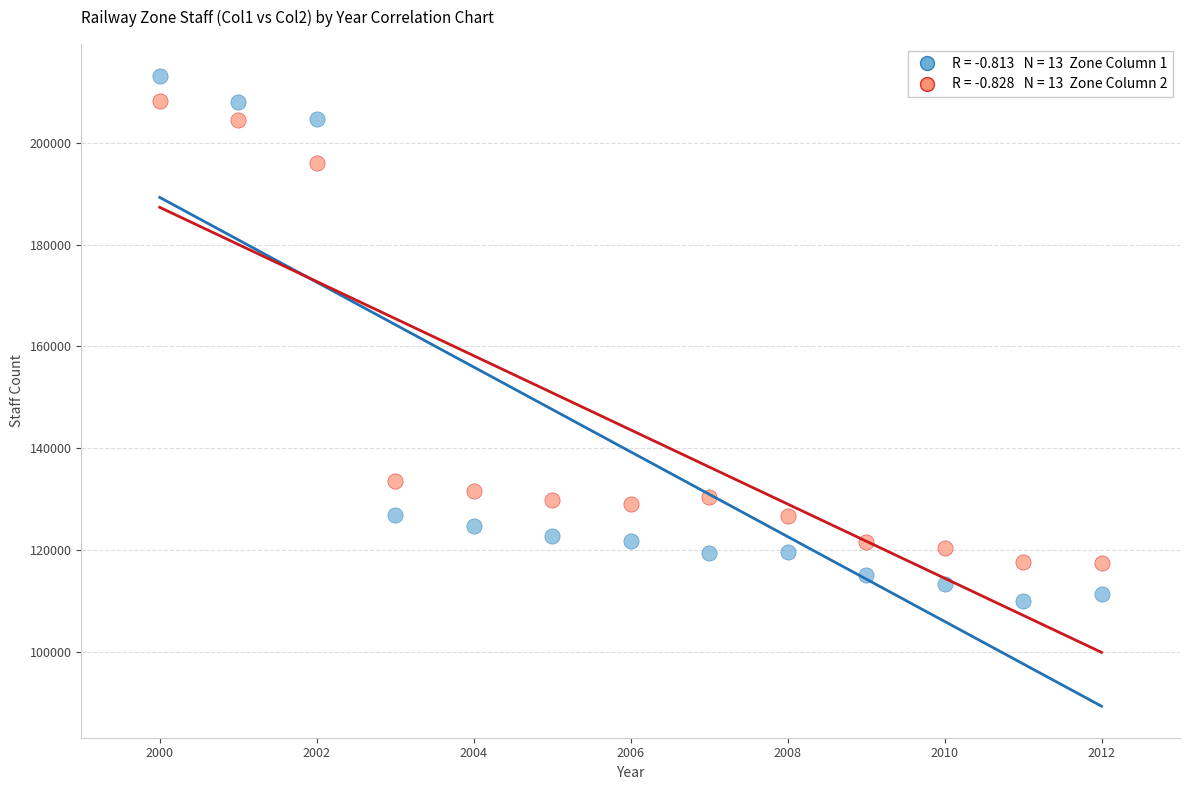

Across all series, what Y value is closest to 161610?

133613